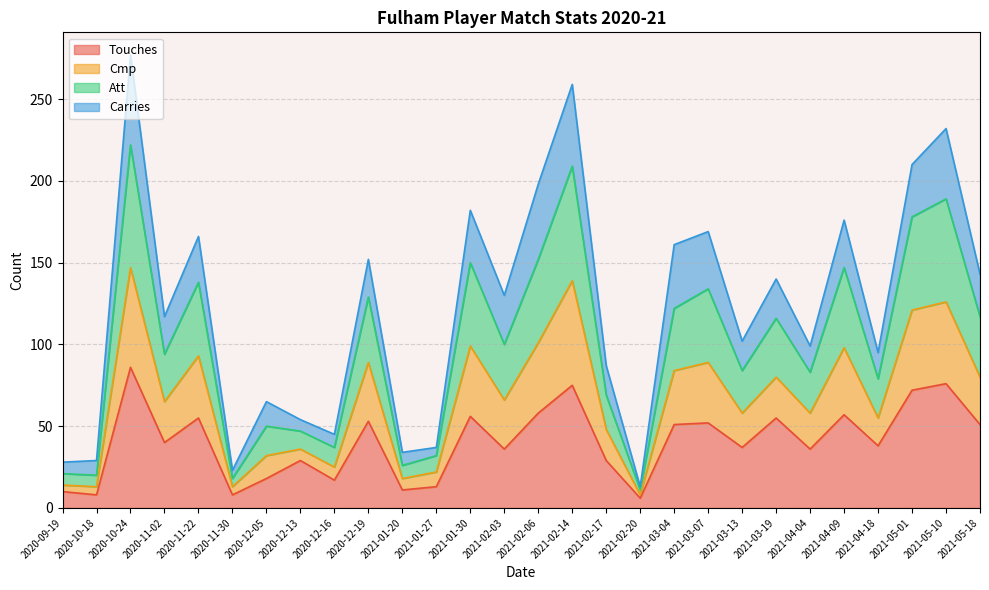

Is it true that Touches equals 10 at 2020-09-19?

True